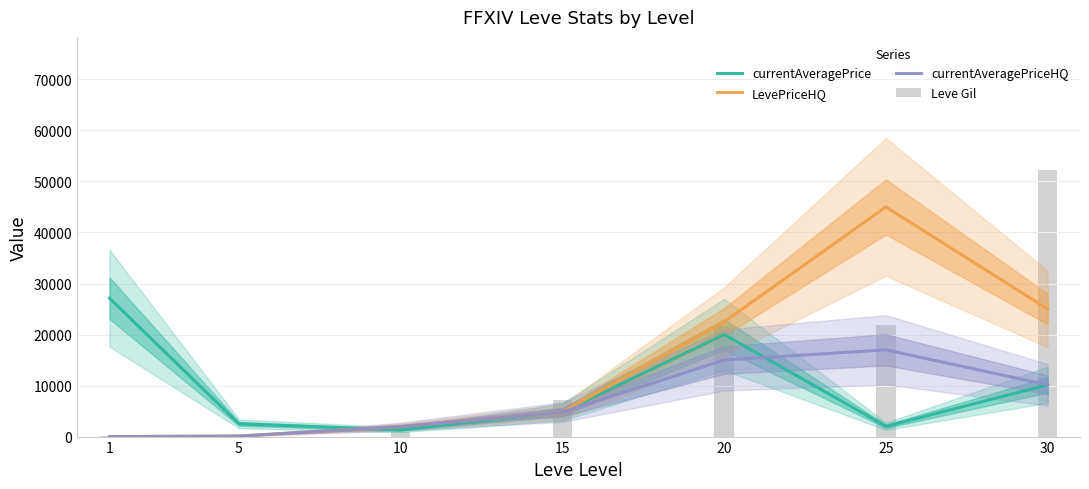

How many values in the currentAveragePriceHQ series exceed 4801?

3